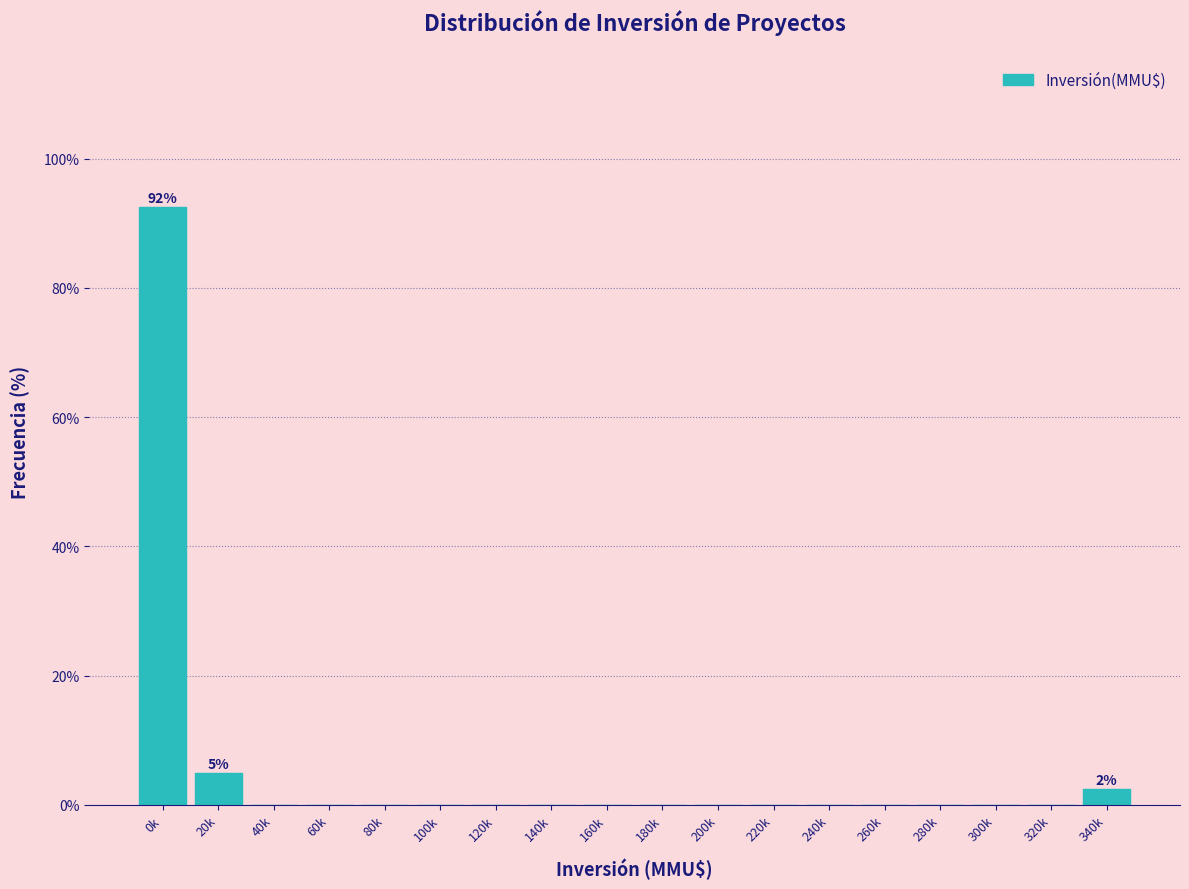

Reading left to right, what are all the values shown in this chart?

0k=92.5	20k=5.0	40k=0.0	60k=0.0	80k=0.0	100k=0.0	120k=0.0	140k=0.0	160k=0.0	180k=0.0	200k=0.0	220k=0.0	240k=0.0	260k=0.0	280k=0.0	300k=0.0	320k=0.0	340k=2.5